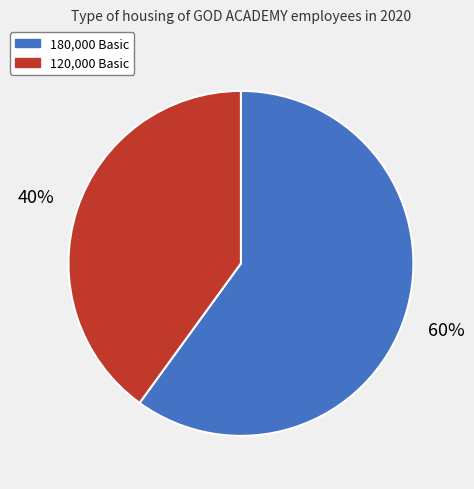

Is there any slice that represents more than half of the pie?

Yes